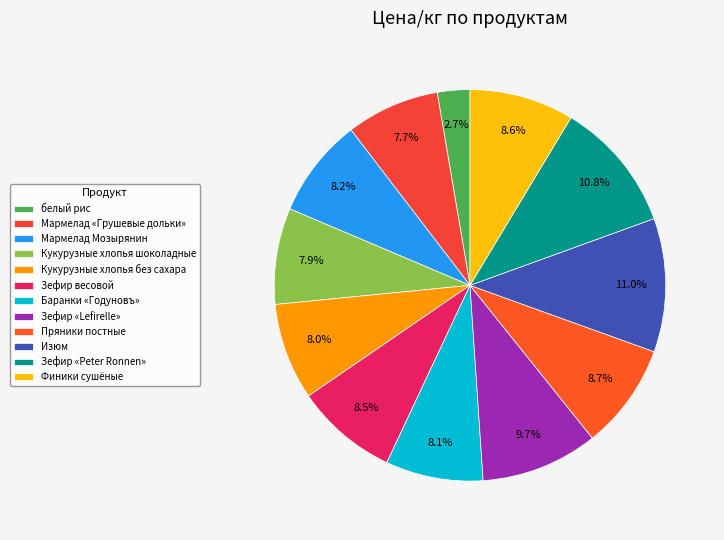

True or false: Зефир «Peter Ronnen» accounts for 11% of the total.

True